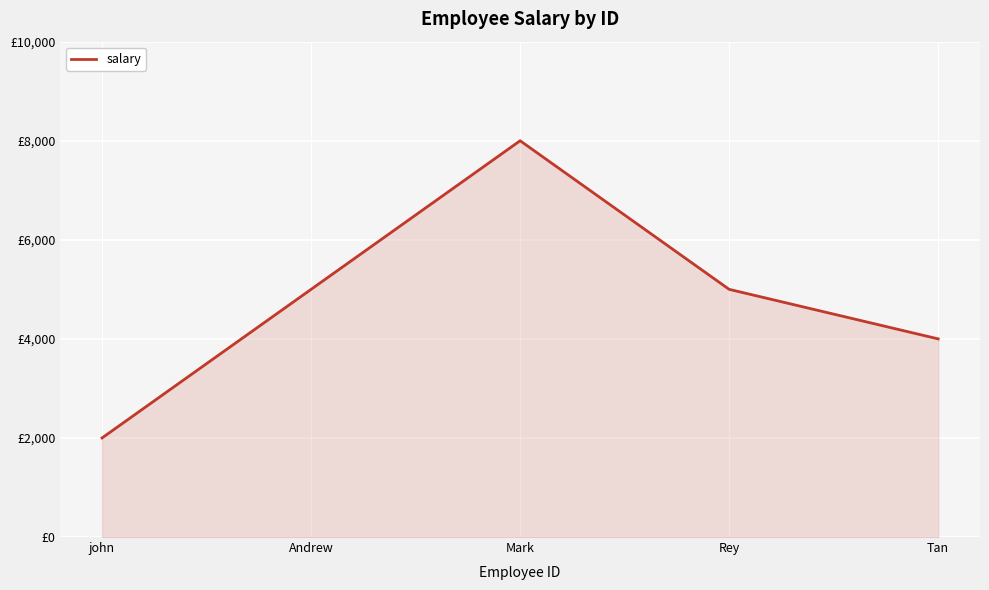

Is this an area chart (filled region under the line)?

Yes